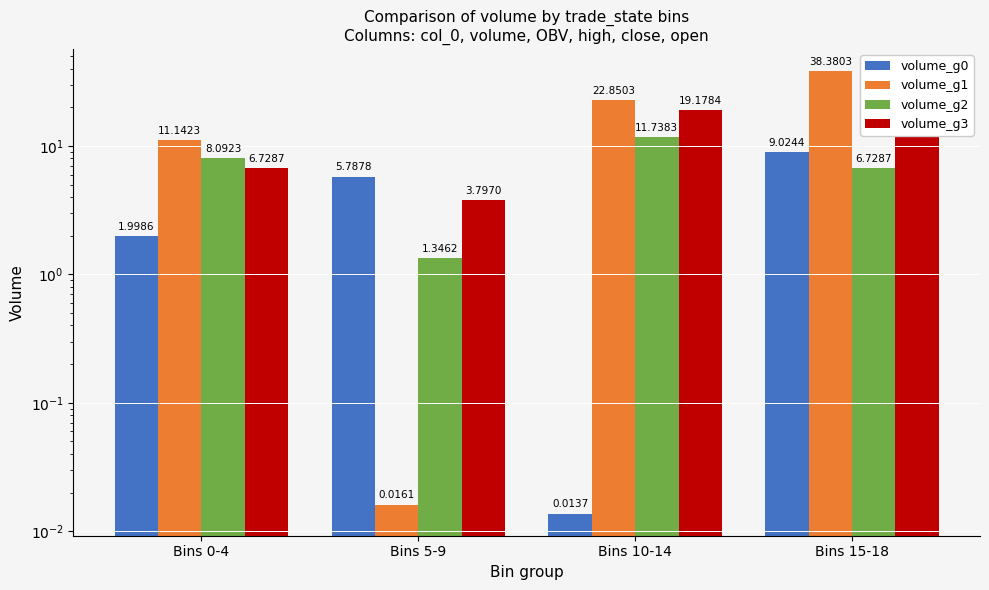

The volume_g0 series shows 0.0 at Bins 10-14. True or false?

False